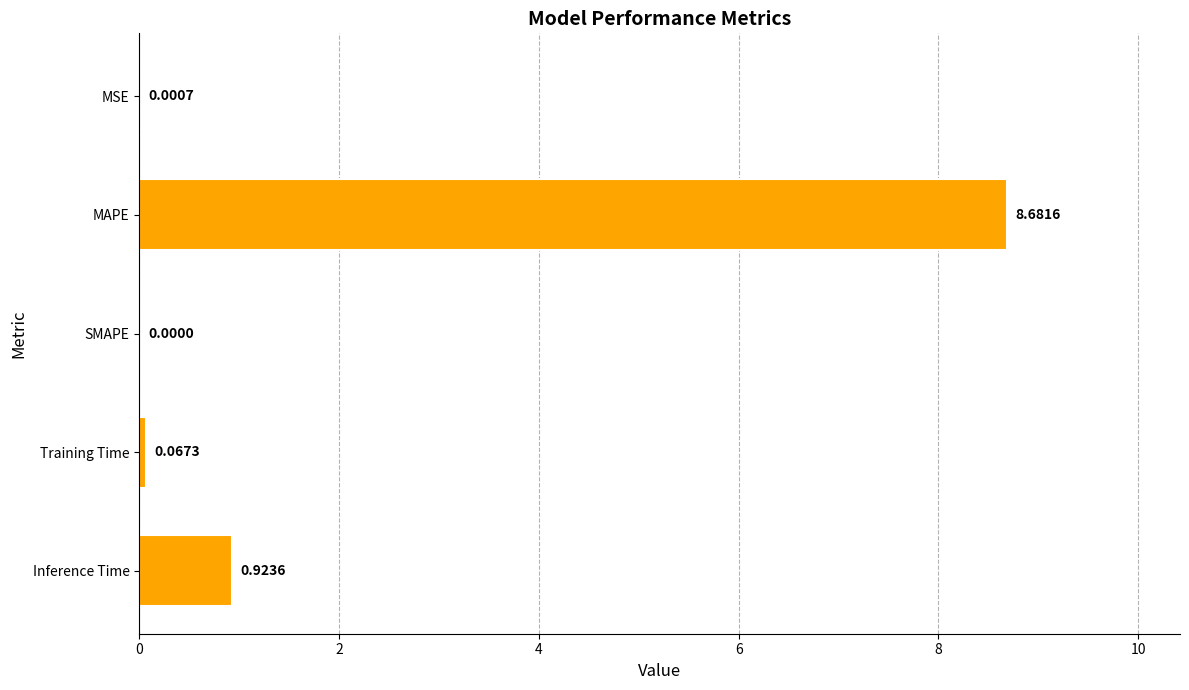

At which category does the chart reach its peak across all series?

MAPE